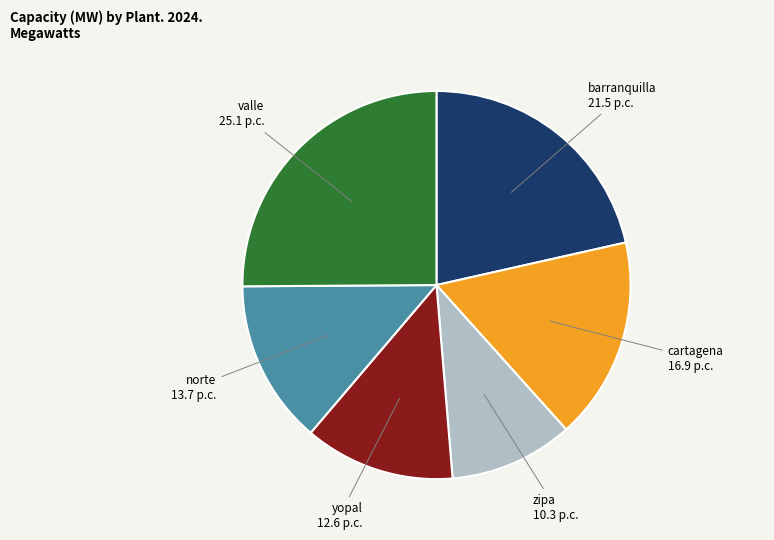

Which has a higher value, norte or valle?

valle